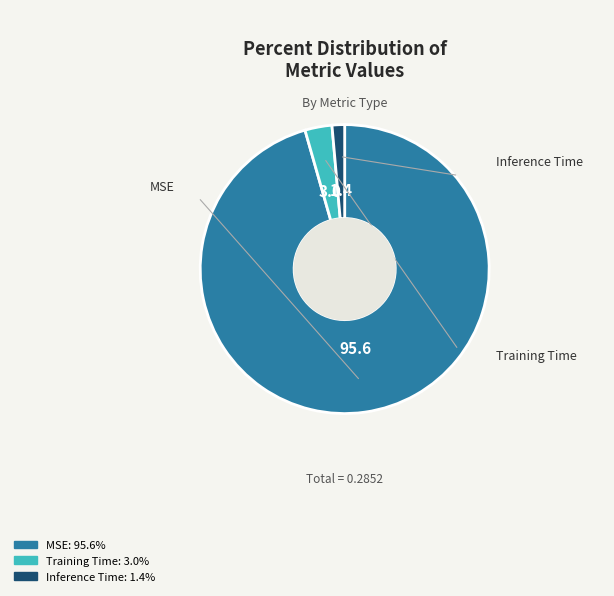

Rank the categories by value from highest to lowest.

MSE, Training Time, Inference Time